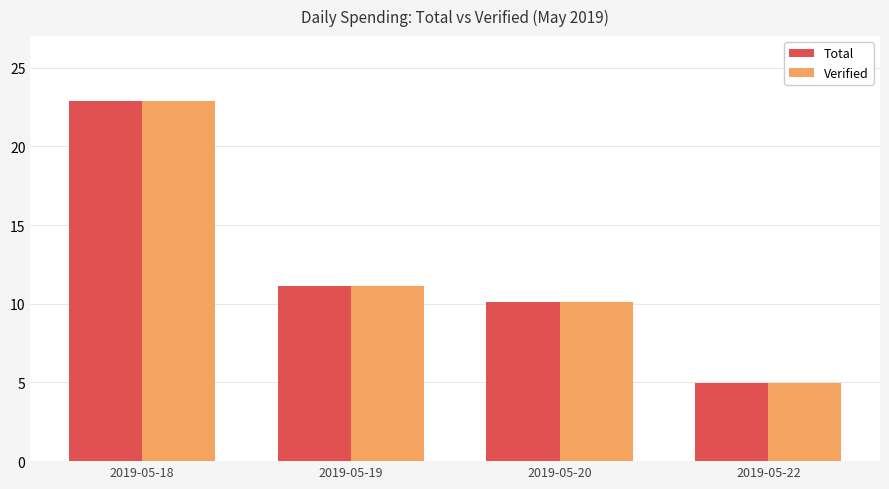

Which label corresponds to the smallest value in the chart?

2019-05-22